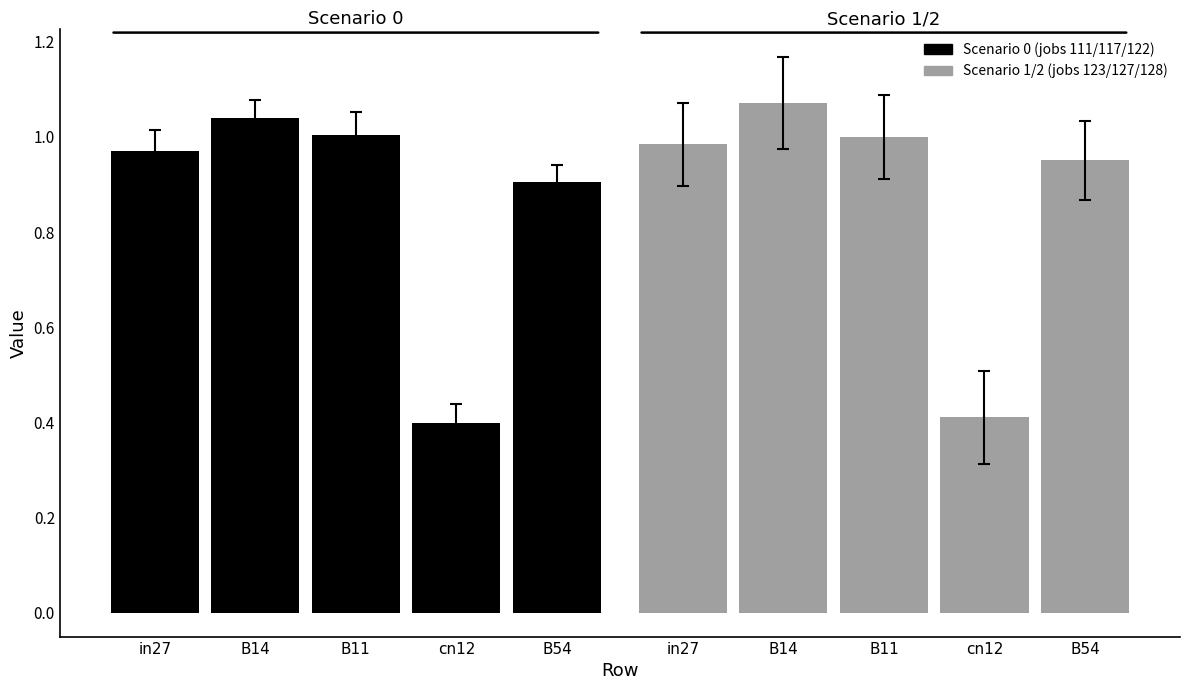

Are the bars grouped side by side (vs. stacked)?

Yes